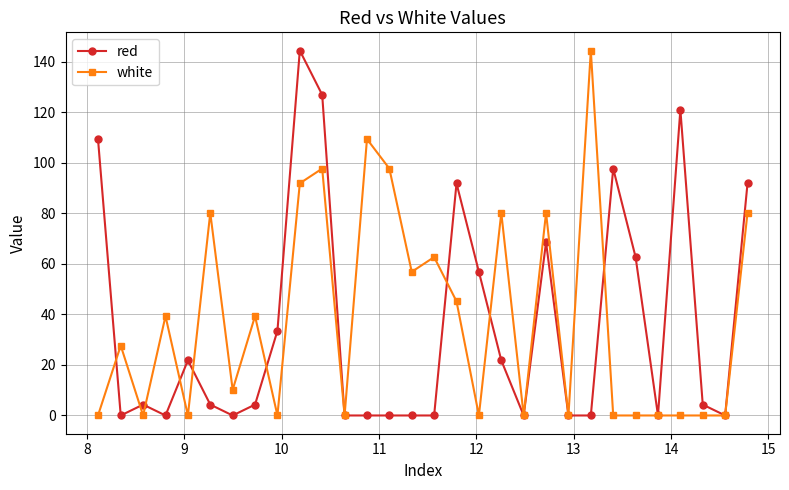

Count the number of categories in the chart.

30